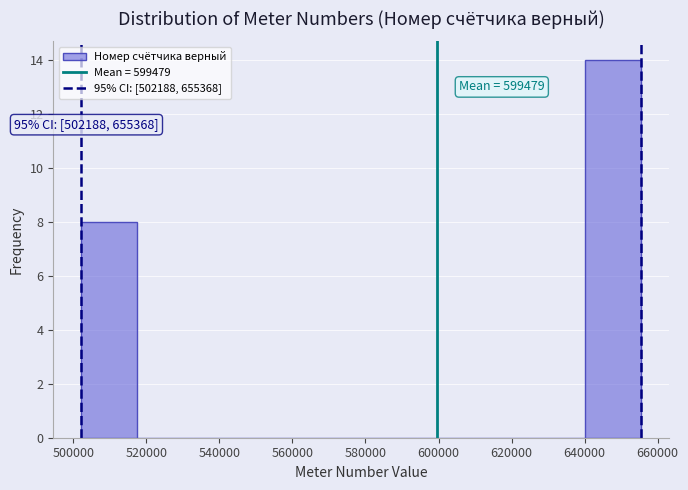

Over which range of the x-axis is the bar tallest?

640000 to 656000